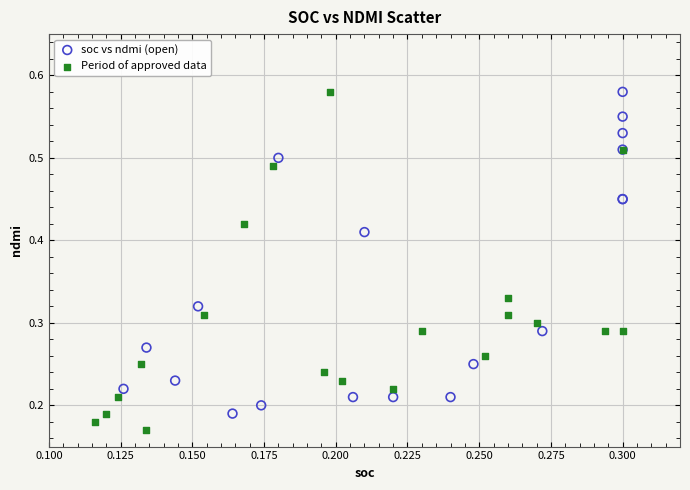

What are all the series names shown in the legend?

soc vs ndmi (open), Period of approved data